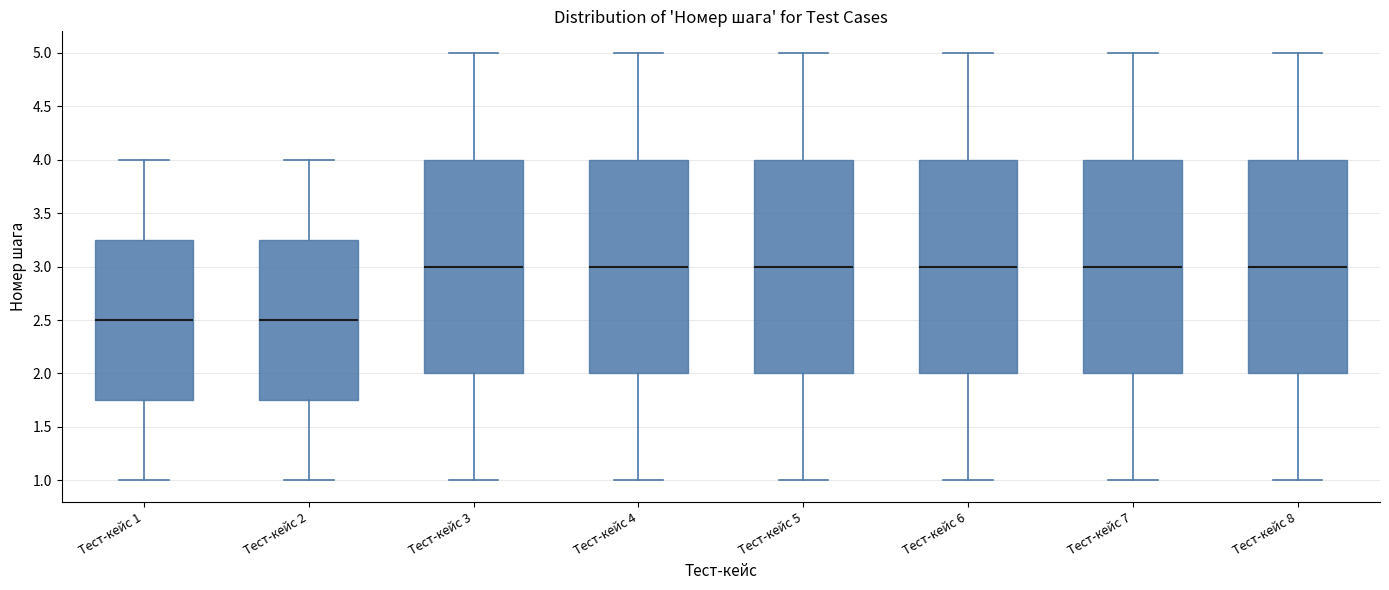

Reading left to right, transcribe this box plot: for each box, give where its median line is, the range the box spans, and where its two whiskers end, as read against the y-axis. The values are not printed on the chart, so give them approximately, as read against the axis.

Тест-кейс 1: median 2.50, box 1.75 to 3.25, whiskers 1.00 to 4.00
Тест-кейс 2: median 2.50, box 1.75 to 3.25, whiskers 1.00 to 4.00
Тест-кейс 3: median 3.00, box 2.00 to 4.00, whiskers 1.00 to 5.00
Тест-кейс 4: median 3.00, box 2.00 to 4.00, whiskers 1.00 to 5.00
Тест-кейс 5: median 3.00, box 2.00 to 4.00, whiskers 1.00 to 5.00
Тест-кейс 6: median 3.00, box 2.00 to 4.00, whiskers 1.00 to 5.00
Тест-кейс 7: median 3.00, box 2.00 to 4.00, whiskers 1.00 to 5.00
Тест-кейс 8: median 3.00, box 2.00 to 4.00, whiskers 1.00 to 5.00